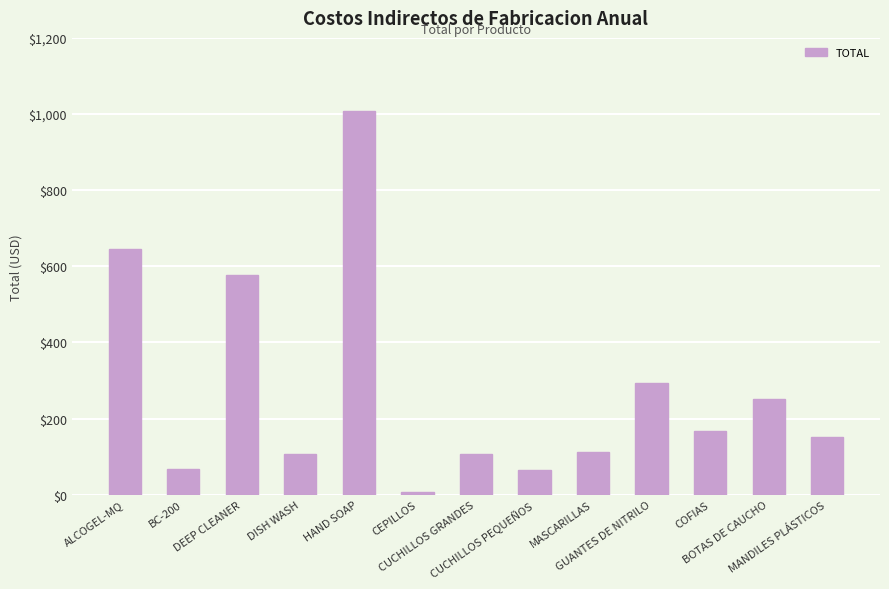

The value at ALCOGEL-MQ is 645.1. True or false?

True